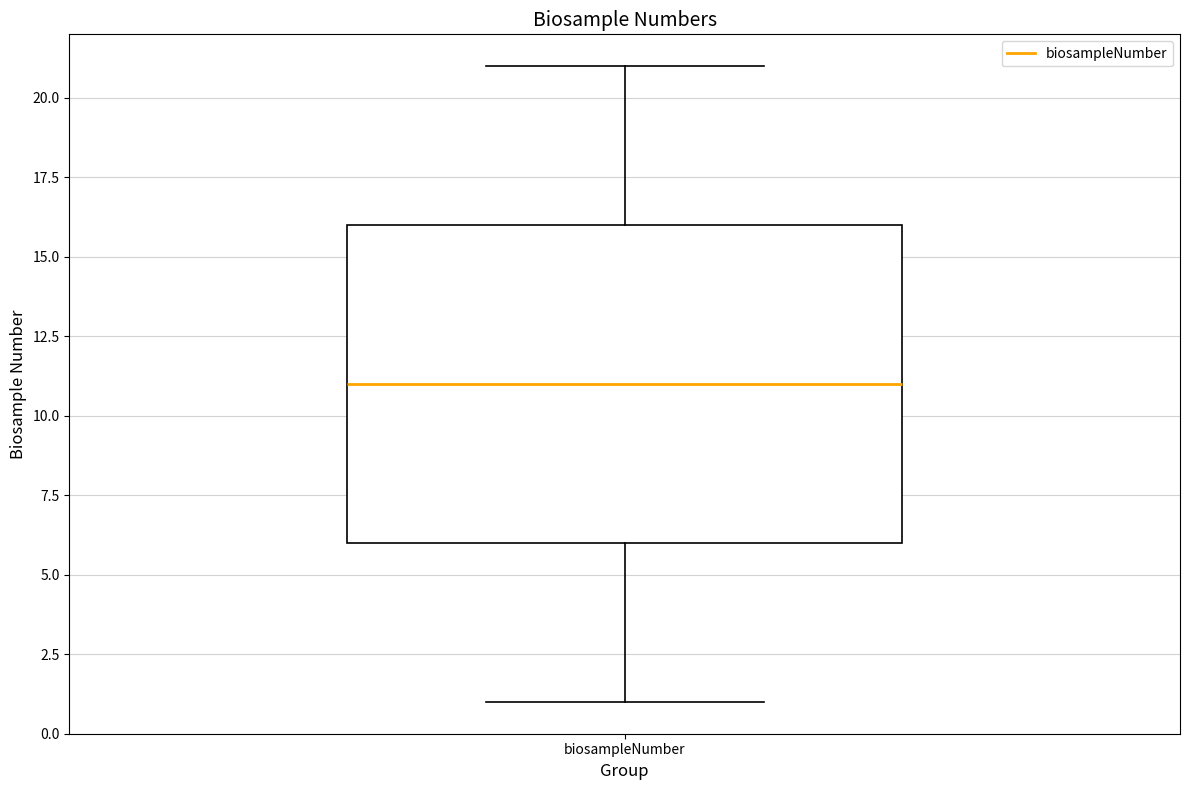

Read this box plot against the y-axis: the position of the median line, the range covered by the box, and the ends of both whiskers. The values are not printed on the chart, so give them approximately, as read against the axis.

median 11, box 6 to 16, whiskers 1 to 21